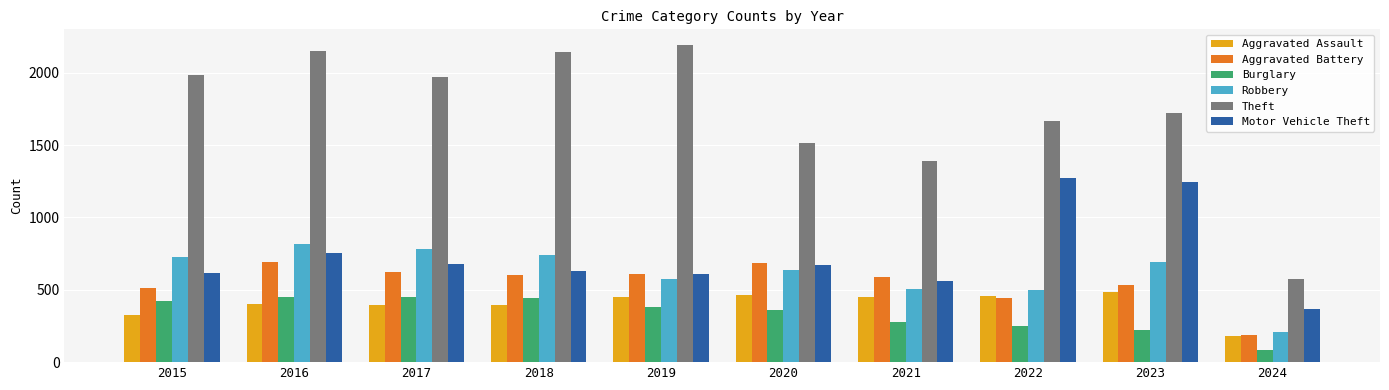

What is the difference between the Aggravated Battery values at 2018 and 2019?

8